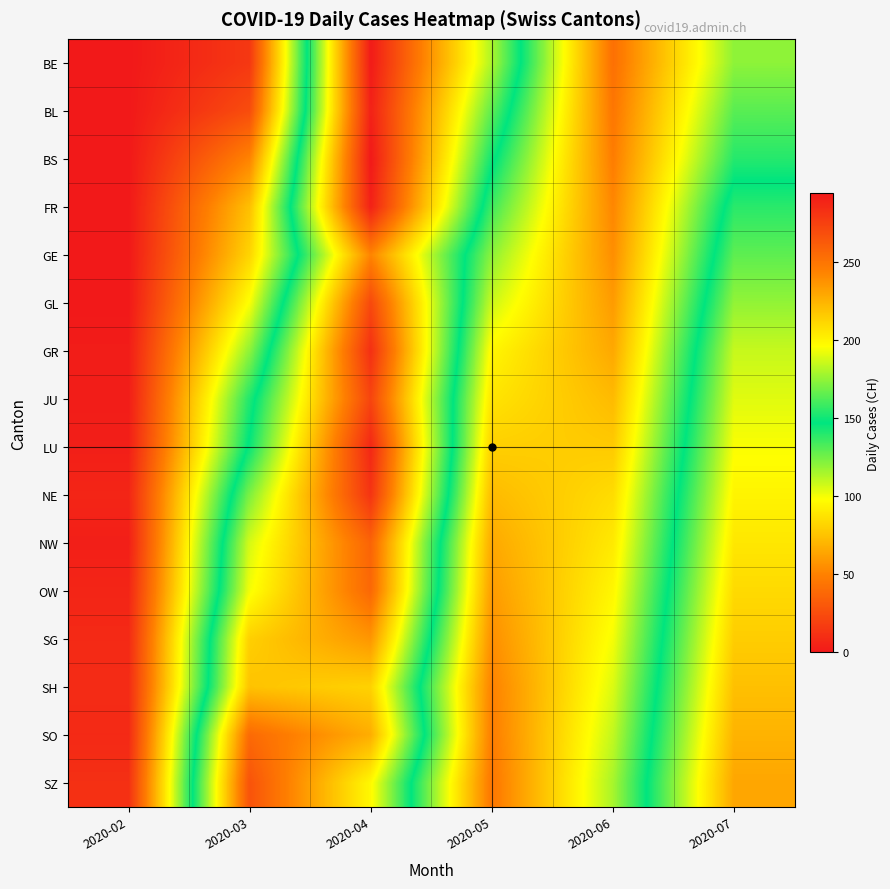

Reading left to right, transcribe all the data shown in this chart.

BE: 2020-02=0	2020-03=15	2020-04=293	2020-05=180	2020-06=42	2020-07=120
BL: 2020-02=0	2020-03=25	2020-04=290	2020-05=165	2020-06=45	2020-07=130
BS: 2020-02=0	2020-03=51	2020-04=294	2020-05=150	2020-06=48	2020-07=140
FR: 2020-02=0	2020-03=74	2020-04=290	2020-05=135	2020-06=52	2020-07=155
GE: 2020-02=0	2020-03=82	2020-04=243	2020-05=120	2020-06=55	2020-07=165
GL: 2020-02=0	2020-03=99	2020-04=271	2020-05=108	2020-06=60	2020-07=175
GR: 2020-02=2	2020-03=120	2020-04=283	2020-05=95	2020-06=65	2020-07=185
JU: 2020-02=2	2020-03=141	2020-04=273	2020-05=88	2020-06=72	2020-07=190
LU: 2020-02=3	2020-03=149	2020-04=287	2020-05=80	2020-06=78	2020-07=195
NE: 2020-02=6	2020-03=171	2020-04=281	2020-05=72	2020-06=85	2020-07=200
NW: 2020-02=3	2020-03=188	2020-04=258	2020-05=65	2020-06=90	2020-07=205
OW: 2020-02=6	2020-03=194	2020-04=256	2020-05=60	2020-06=95	2020-07=210
SG: 2020-02=8	2020-03=214	2020-04=236	2020-05=55	2020-06=100	2020-07=215
SH: 2020-02=9	2020-03=219	2020-04=213	2020-05=50	2020-06=105	2020-07=220
SO: 2020-02=8	2020-03=255	2020-04=227	2020-05=48	2020-06=110	2020-07=225
SZ: 2020-02=11	2020-03=266	2020-04=198	2020-05=45	2020-06=115	2020-07=230